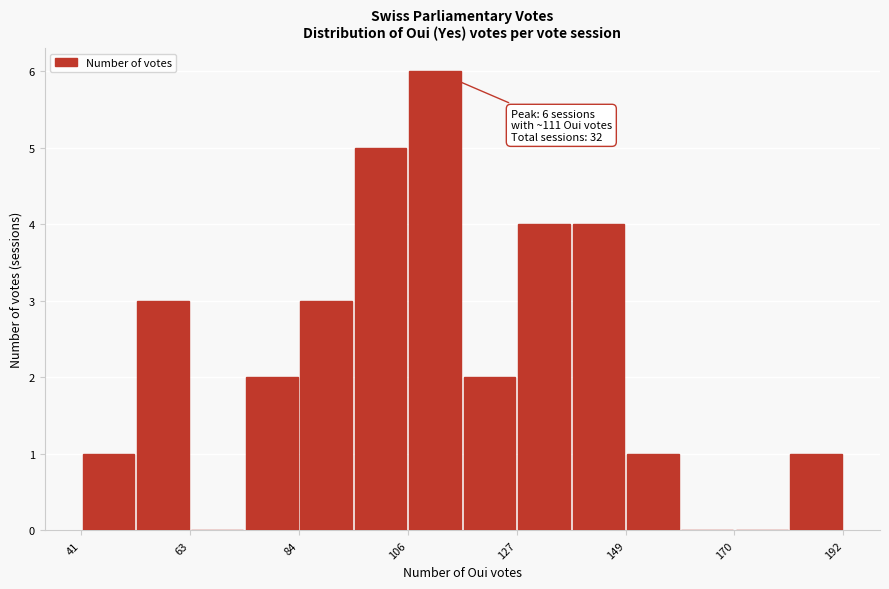

Read against the x-axis, roughly where is the centre of the tallest bar?

110